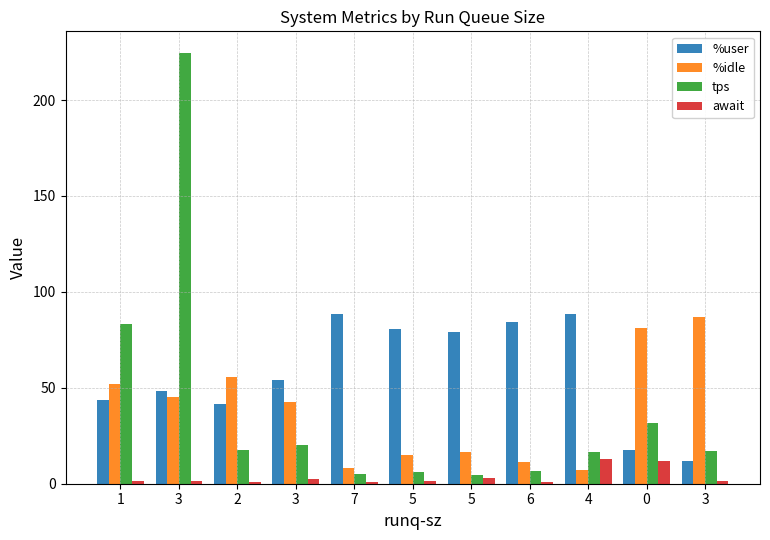

How many series are shown in this chart?

4